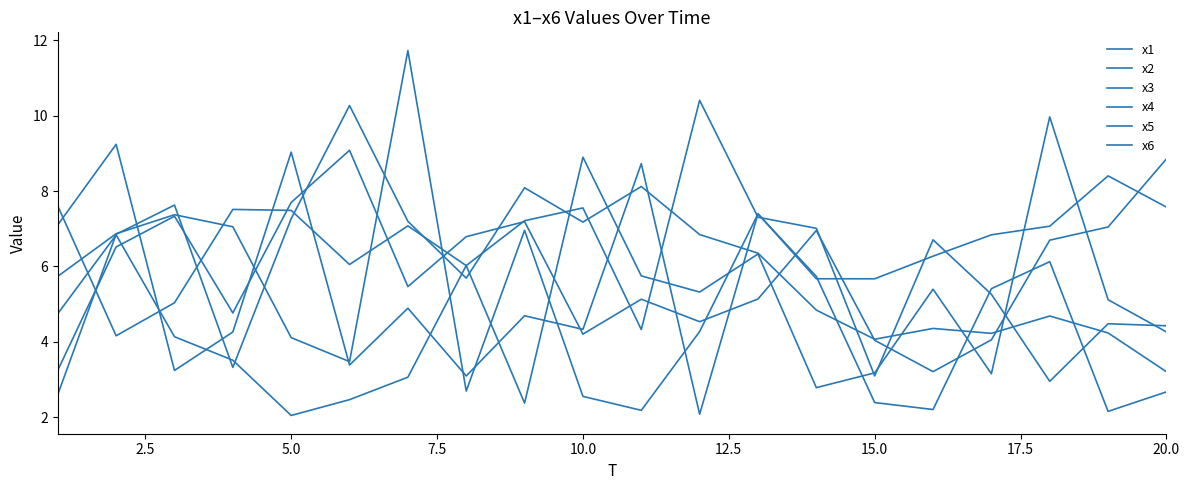

Reading right to left, what are all the values shown in this chart?

x1: 3.2	4.2	4.7	4.2	4.4	4.1	4.8	6.4	6.8	8.1	7.2	8.1	5.7	7.2	10.3	7.3	3.3	7.6	6.9	2.6
x2: 7.6	8.4	7.1	6.8	6.3	5.7	5.7	7.4	2.1	8.7	4.3	4.7	3.1	4.9	3.4	9.0	4.3	3.2	9.2	7.1
x3: 4.4	4.5	3.0	5.3	6.7	3.1	7.0	7.3	10.4	4.3	7.6	7.2	6.0	3.1	2.5	2.0	3.5	4.1	6.8	4.7
x4: 8.9	7.0	6.7	4.1	3.2	4.0	7.0	5.1	4.5	5.1	4.2	7.2	6.8	5.5	9.1	7.7	4.8	7.3	6.5	3.2
x5: 4.3	5.1	10.0	3.2	5.4	3.2	2.8	6.3	5.3	5.8	8.9	2.4	6.0	7.1	6.1	7.5	7.5	5.0	4.2	7.6
x6: 2.7	2.2	6.1	5.4	2.2	2.4	5.7	7.4	4.3	2.2	2.6	7.0	2.7	11.7	3.5	4.1	7.1	7.4	6.9	5.7